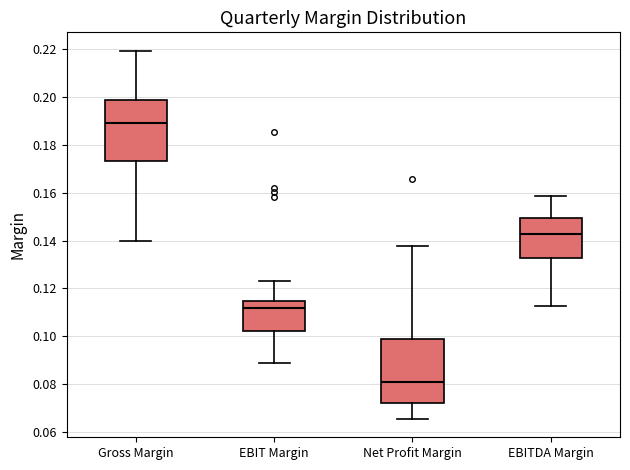

Reading left to right, read every box against the y-axis: the position of its median line, the range the box covers, and the ends of its whiskers. The values are not printed on the chart, so give them approximately, as read against the axis.

Gross Margin: median 0.190, box 0.174 to 0.198, whiskers 0.140 to 0.220
EBIT Margin: median 0.112, box 0.102 to 0.114, whiskers 0.088 to 0.124
Net Profit Margin: median 0.080, box 0.072 to 0.098, whiskers 0.066 to 0.138
EBITDA Margin: median 0.142, box 0.132 to 0.150, whiskers 0.112 to 0.158